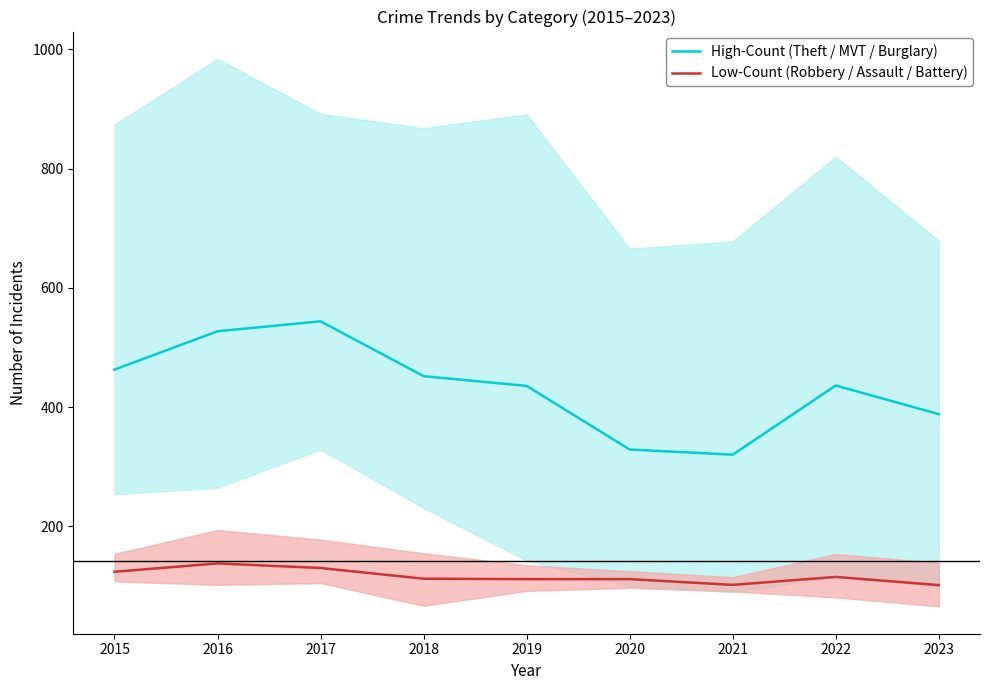

At which label does High-Count (Theft / MVT / Burglary) reach its peak?

2017